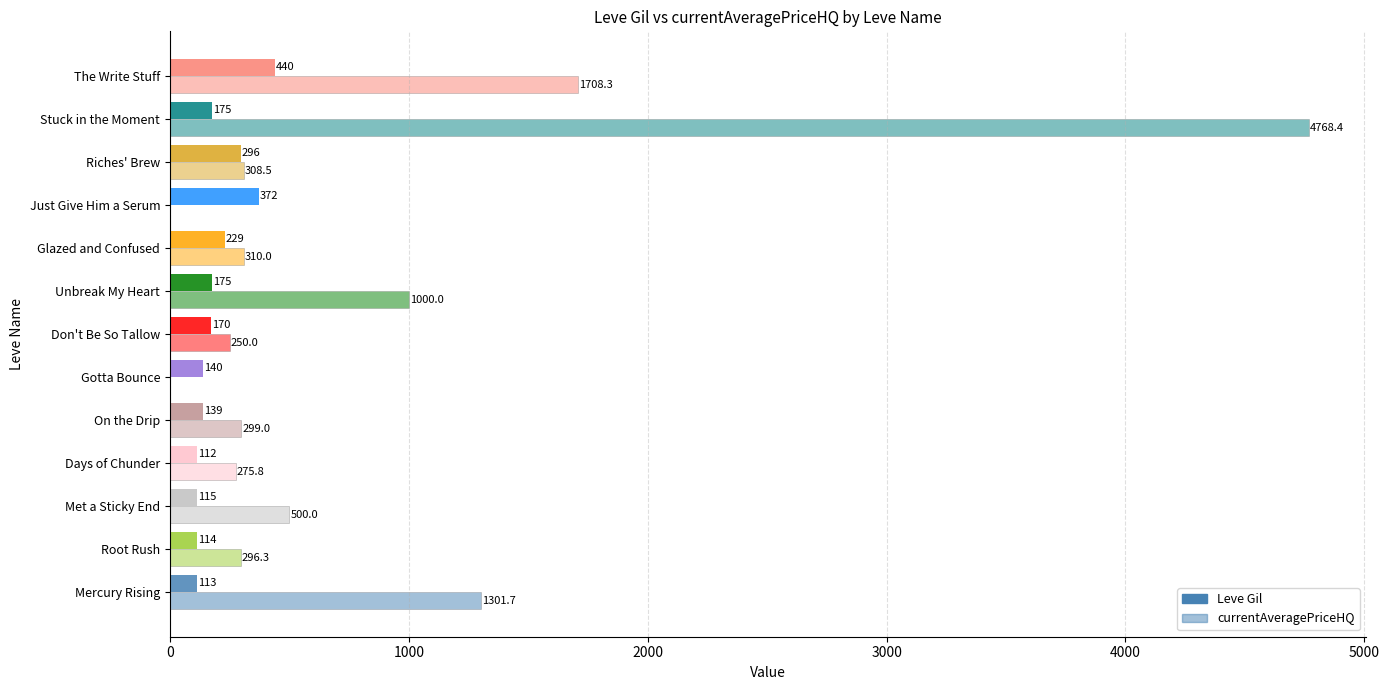

Which series has the largest range (max minus min)?

currentAveragePriceHQ